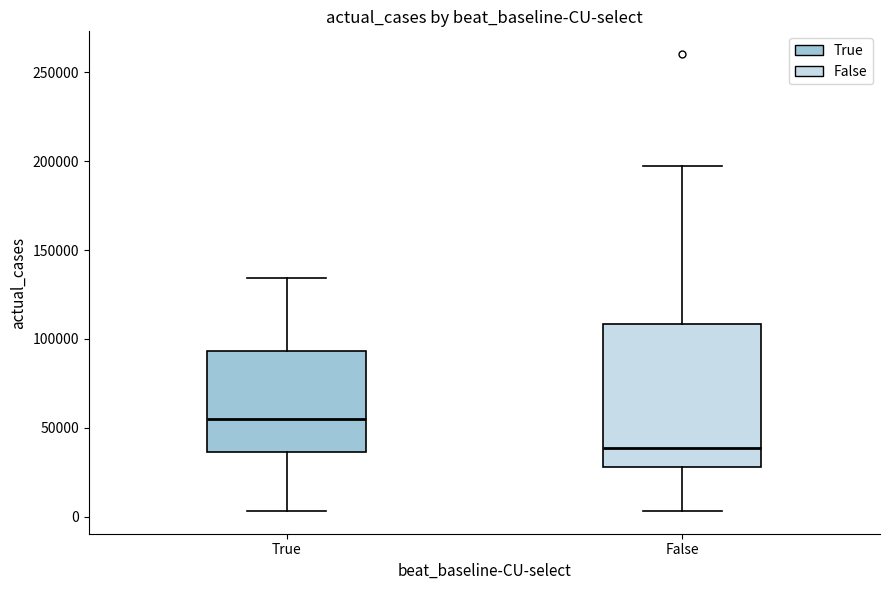

Reading left to right, read every box against the y-axis: the position of its median line, the range the box covers, and the ends of its whiskers. The values are not printed on the chart, so give them approximately, as read against the axis.

True: median 55000, box 35000 to 95000, whiskers 5000 to 135000
False: median 40000, box 30000 to 110000, whiskers 5000 to 195000